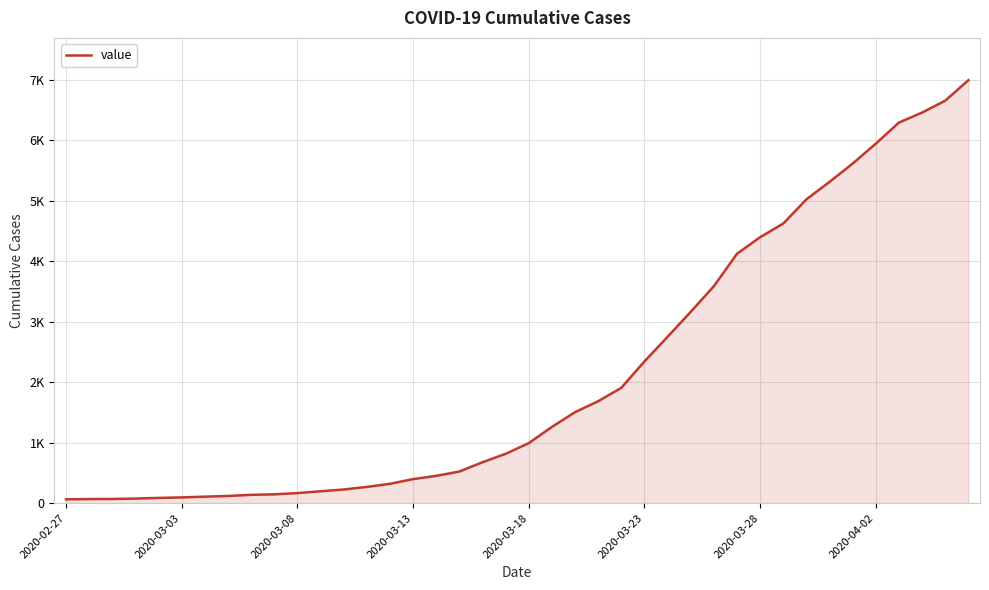

True or false: the data has more than 2 interior local peaks.

False